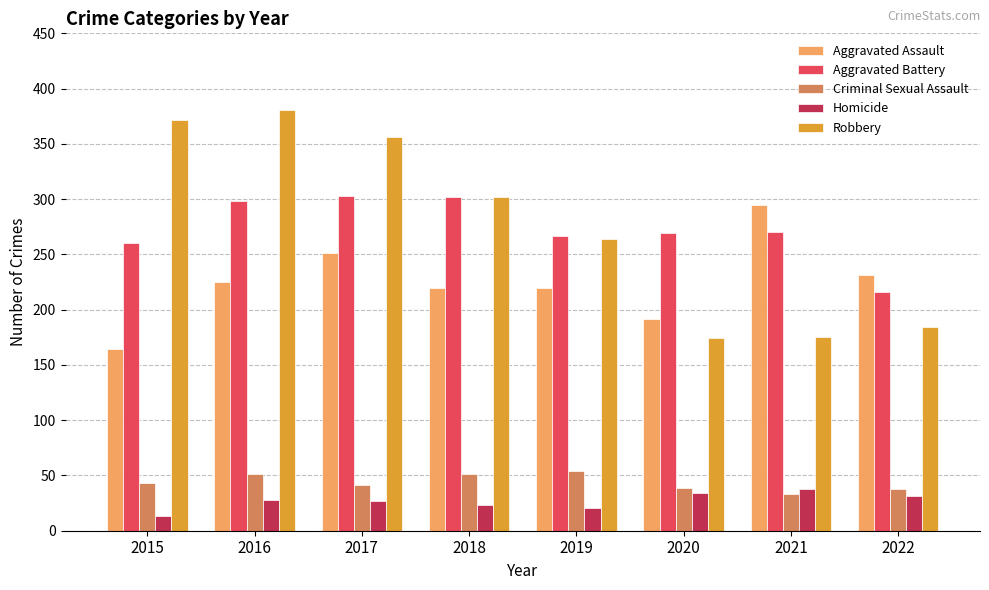

What is the smallest value displayed?

13